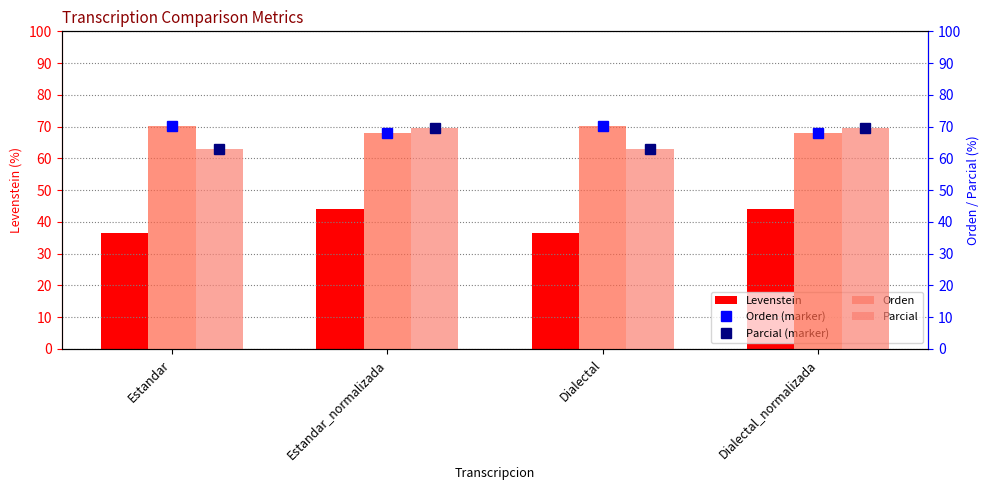

What is the difference between the maximum and second lowest values in the Parcial series?

6.7